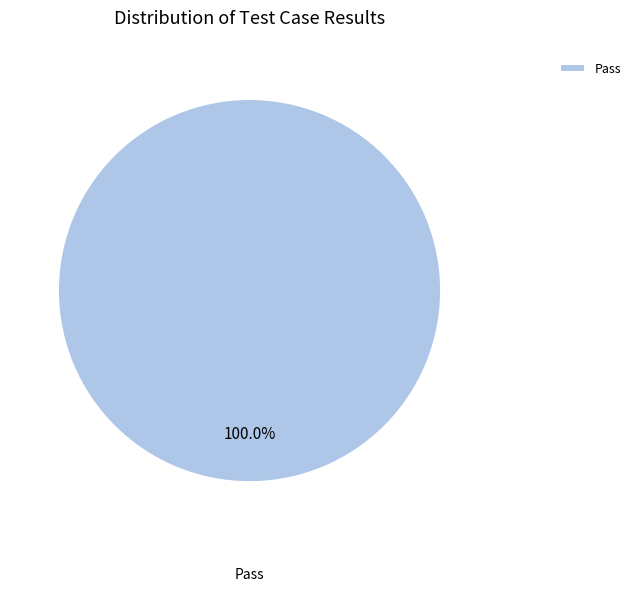

Is there any slice that represents more than half of the pie?

Yes